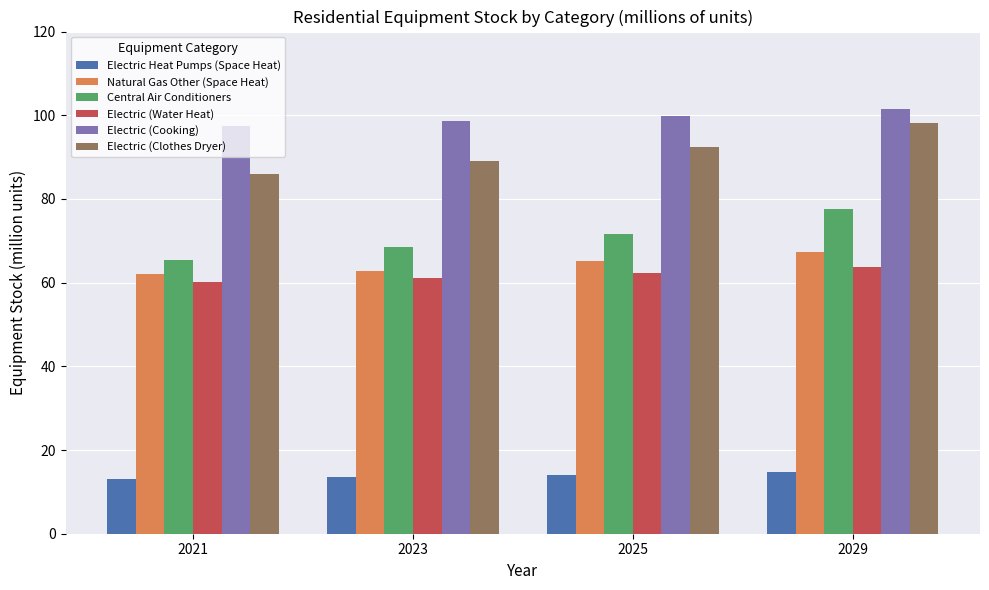

At which label does Electric (Clothes Dryer) reach its peak?

2029